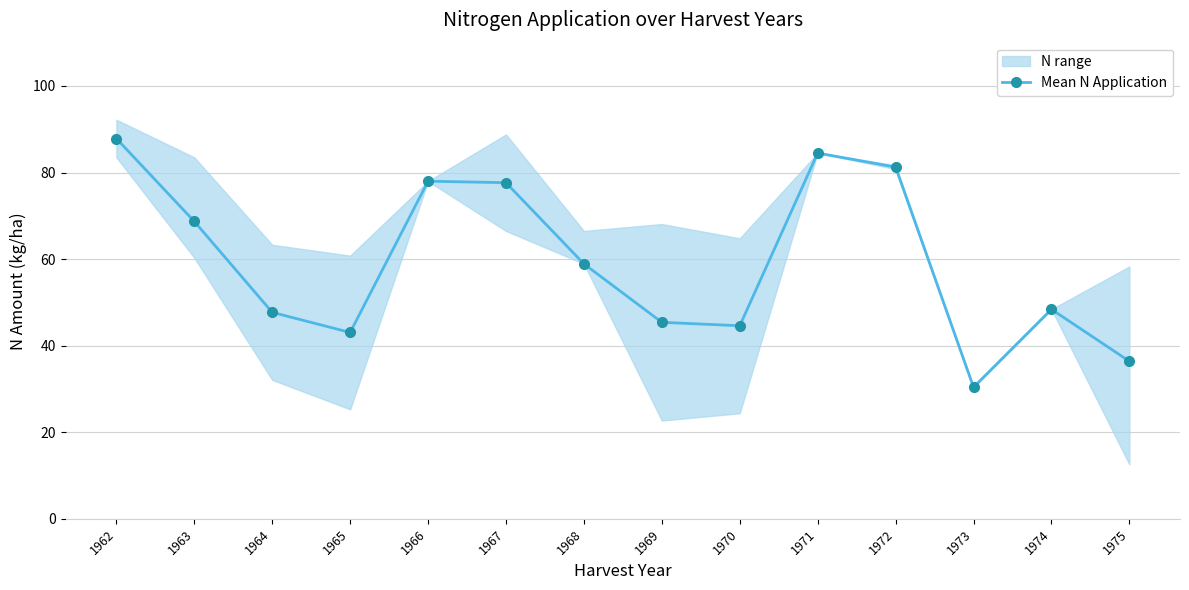

At which label does the data first exceed 58?

1962